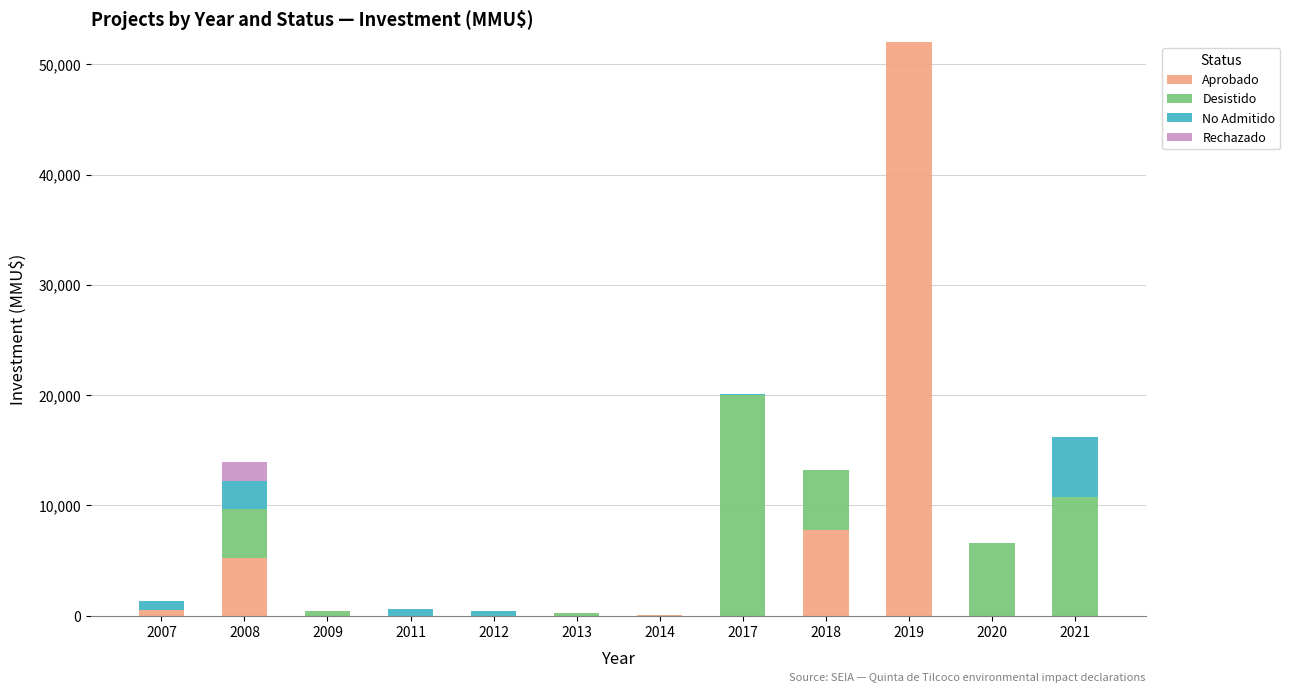

The value of Aprobado at 2013 is 27421. True or false?

False